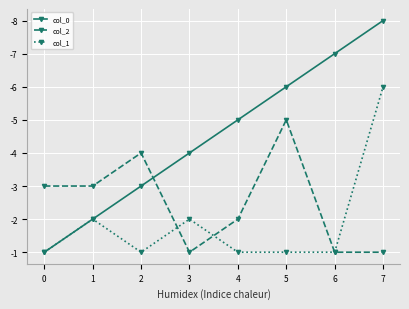

The col_1 series shows 1 at 4. True or false?

True